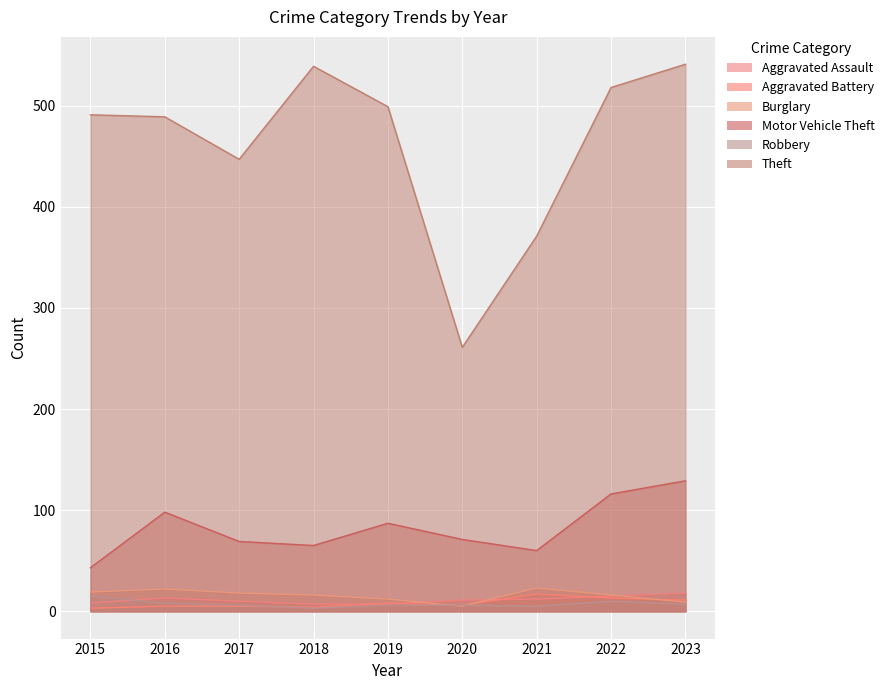

What are all the series names shown in the legend?

Aggravated Assault, Aggravated Battery, Burglary, Motor Vehicle Theft, Robbery, Theft